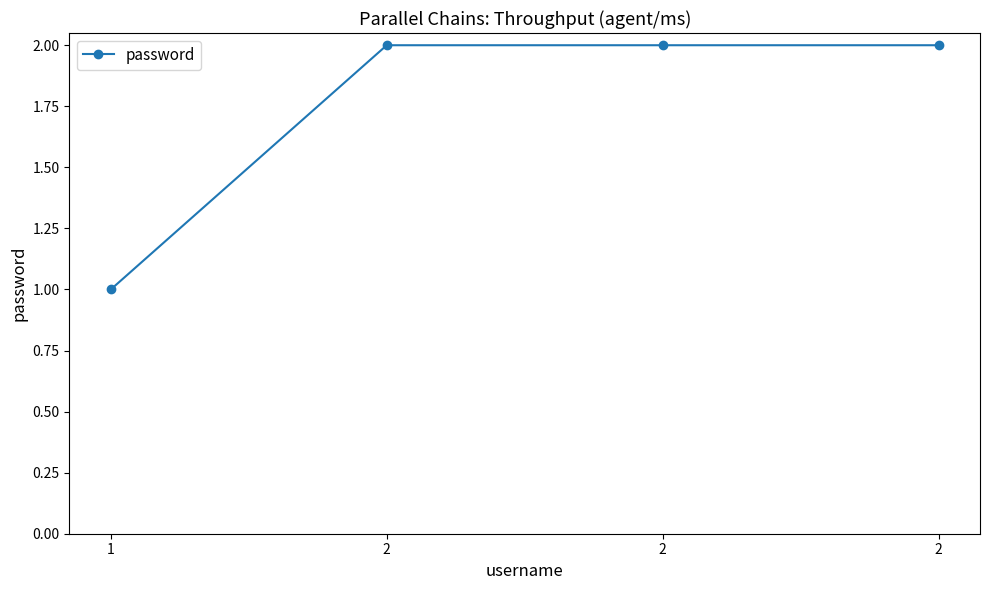

Reading left to right, transcribe all the data shown in this chart.

1=1	2=2	2=2	2=2